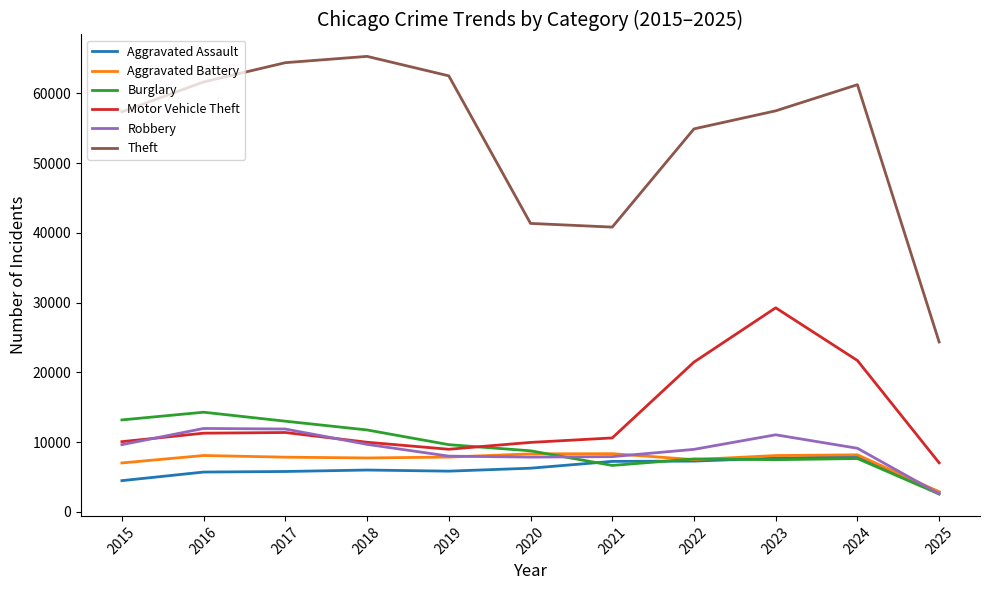

What is the smallest value displayed?

2564